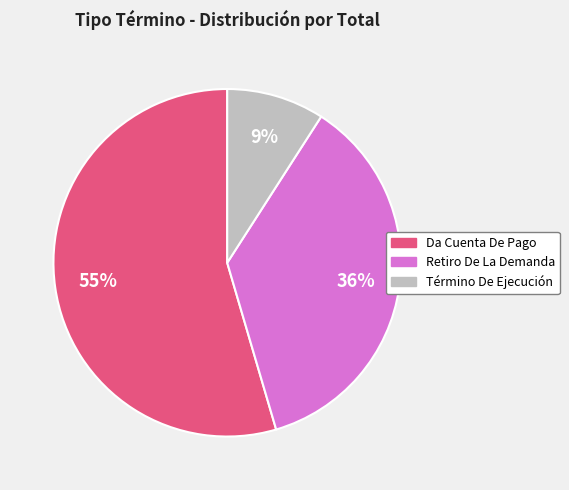

What is the smallest slice in the pie chart?

Término De Ejecución